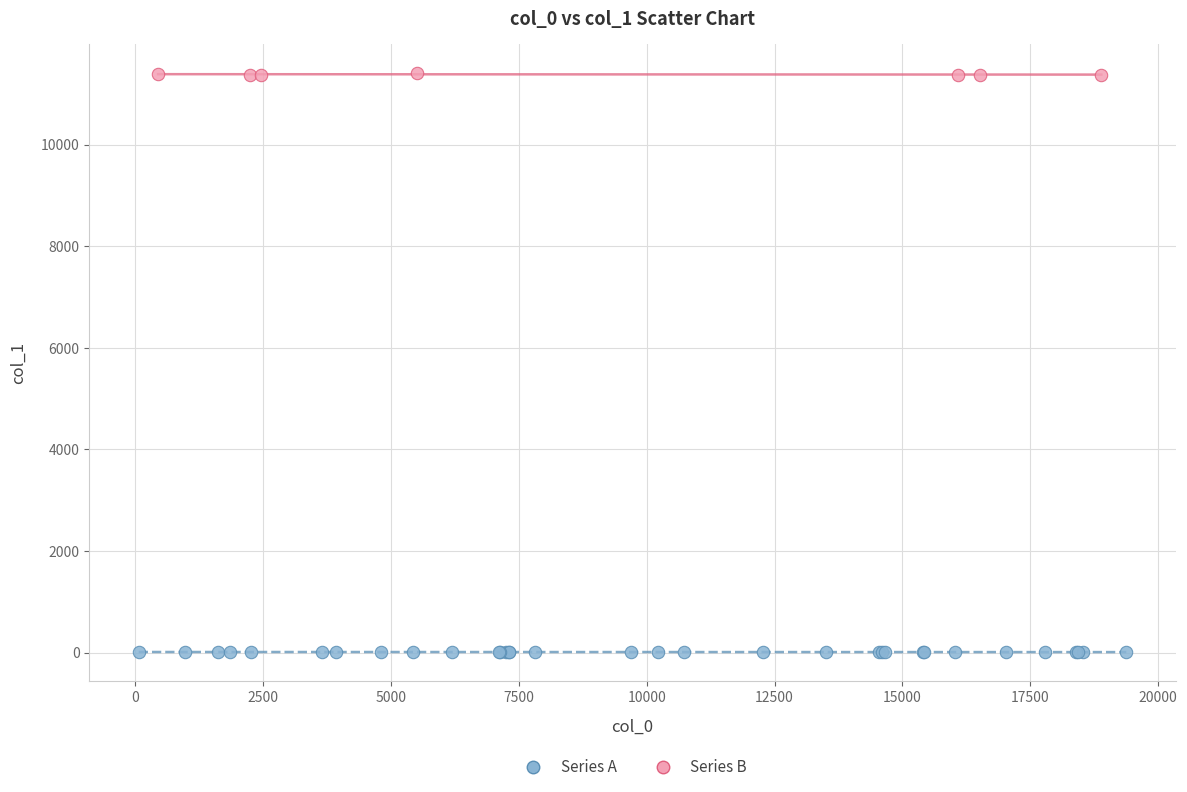

Which series contains the highest Y value?

Series B